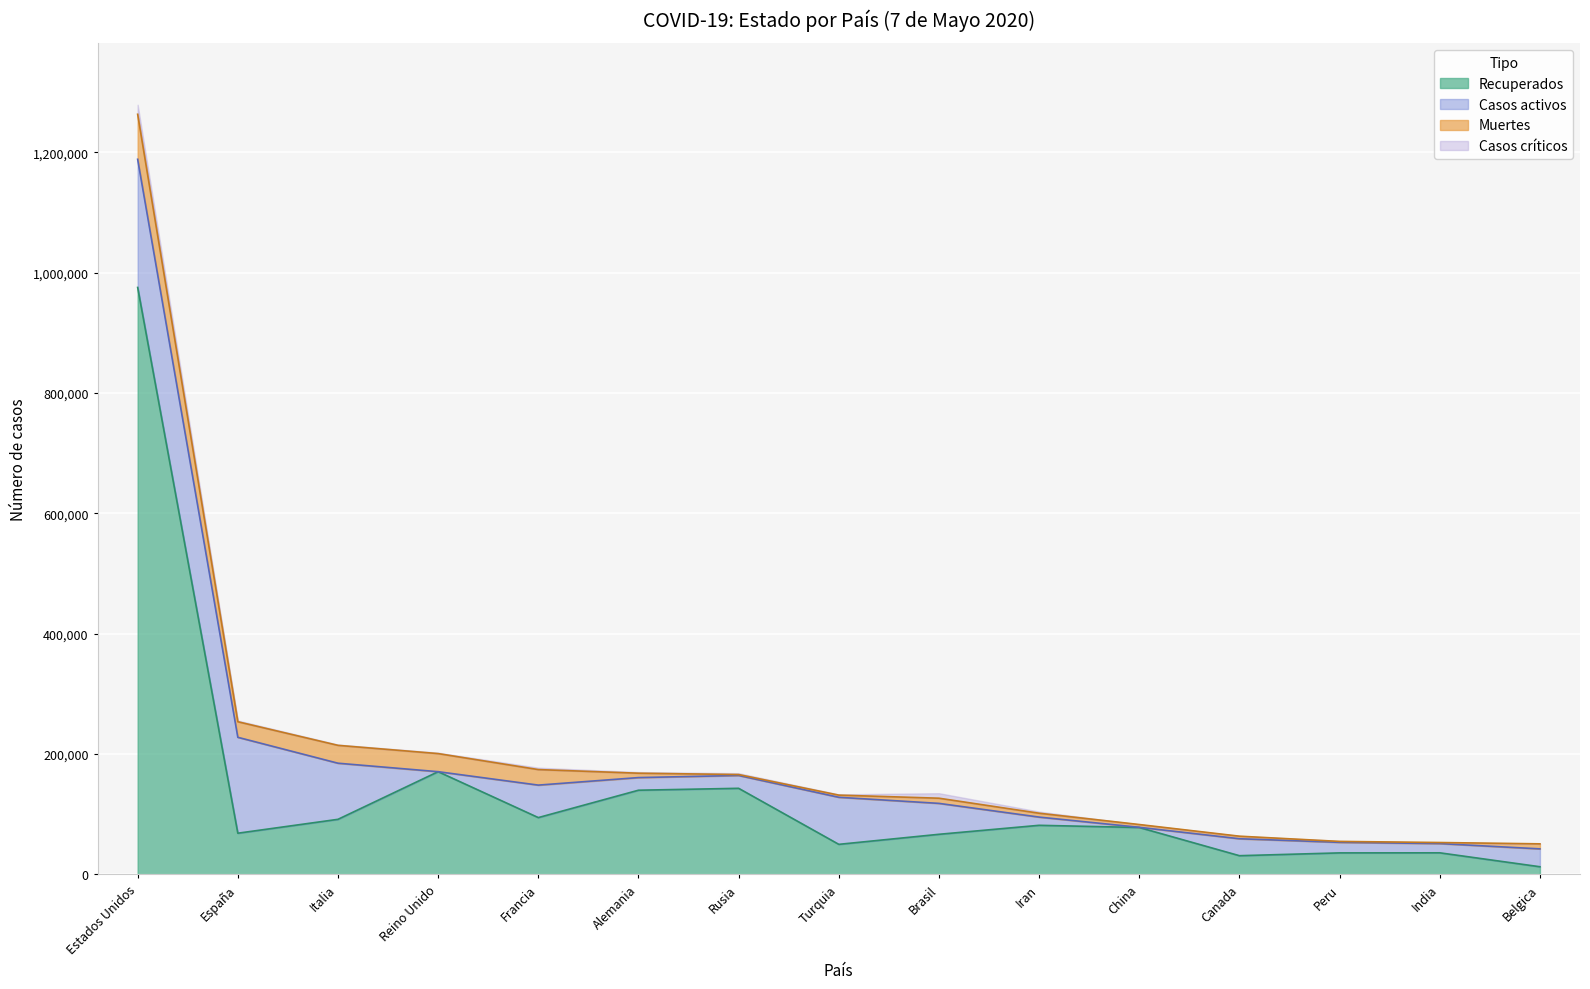

Where does the Casos totales series first go above 131744?

Estados Unidos